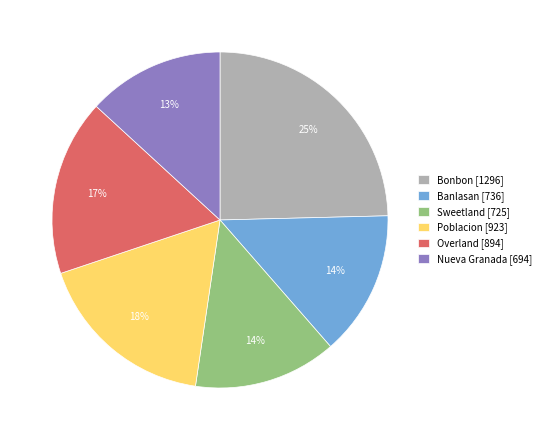

What percentage is the Bonbon slice, to the nearest percent?

25%